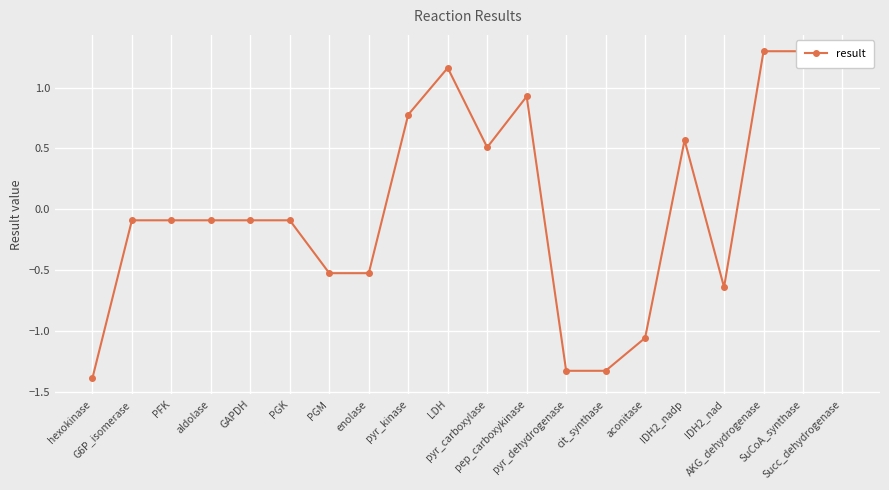

The chart shows a value of -0.0 at GAPDH. True or false?

False